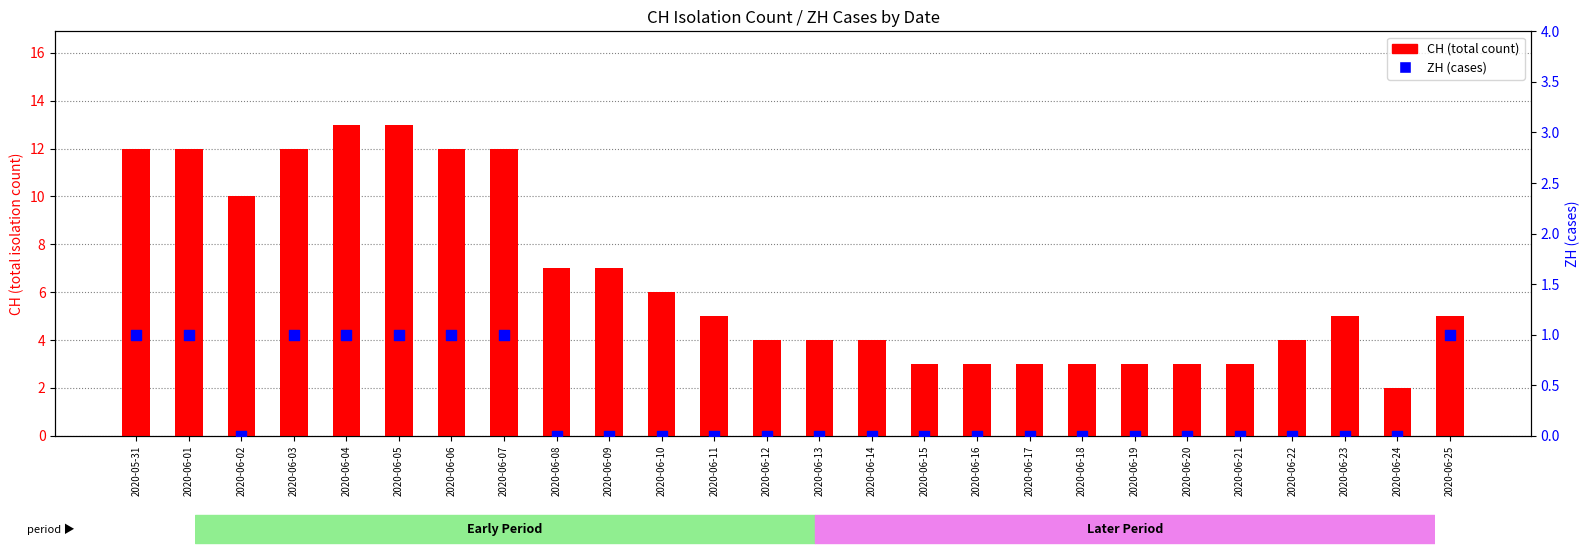

Which series has the largest Y range (max minus min)?

CH (total count)